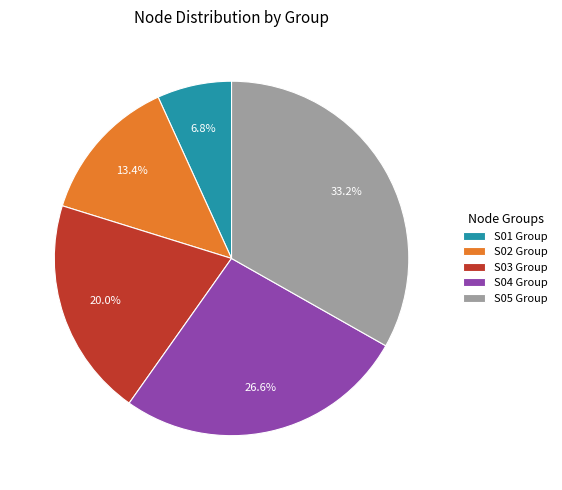

What is the ratio of the value at S03 Group to the value at S04 Group?

0.8